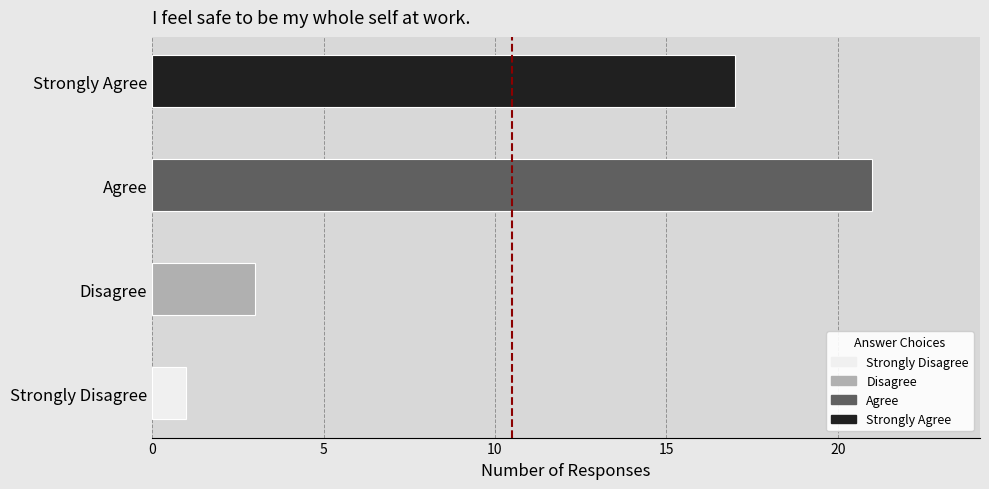

True or false: the data shows 22 at Strongly Agree.

False